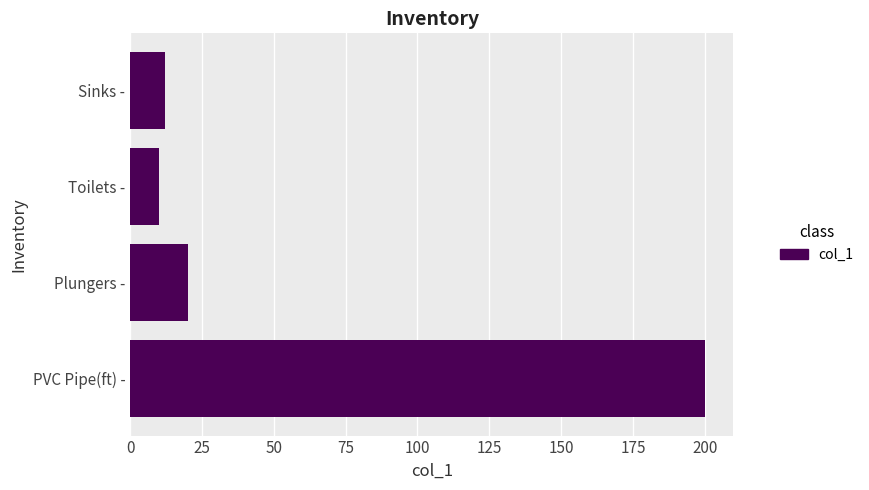

What is the difference between the maximum and minimum values?

190